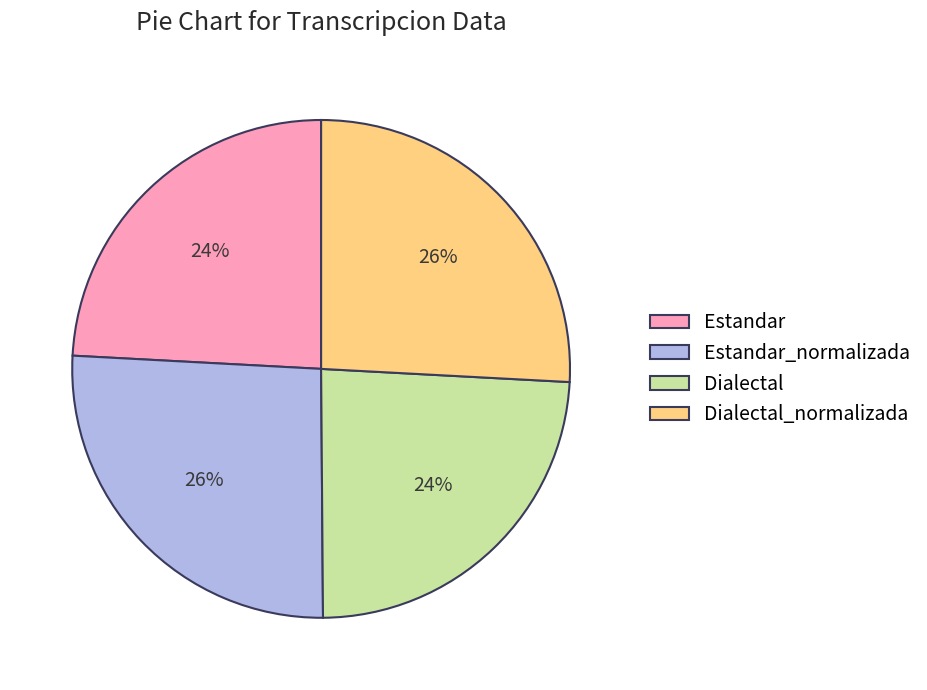

Count the number of slices in the pie.

4